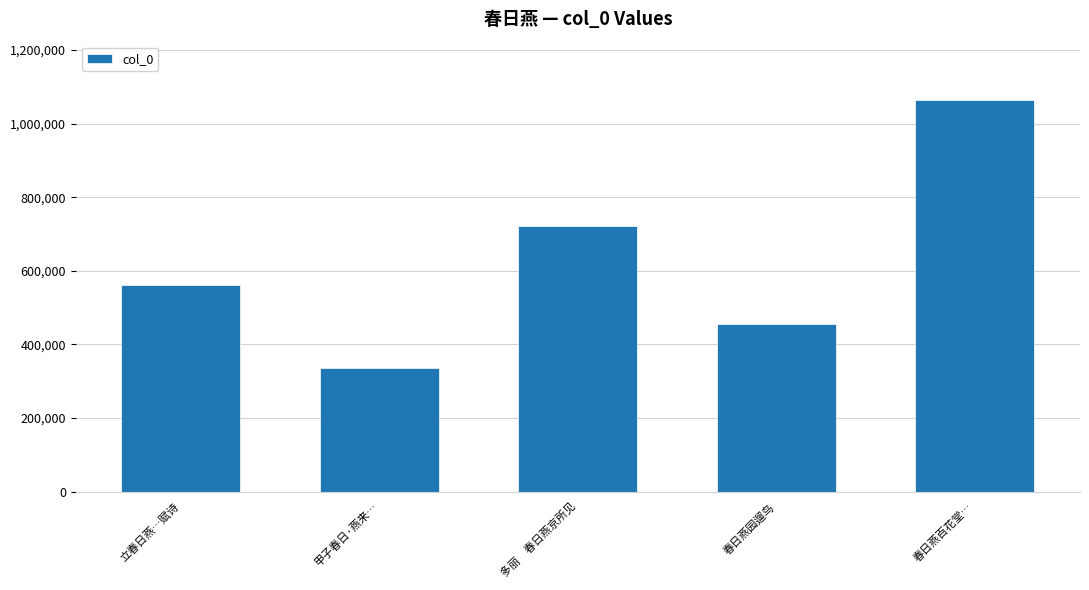

Between 春日燕百花堂… and 多丽　春日燕京所见, which is larger?

春日燕百花堂…